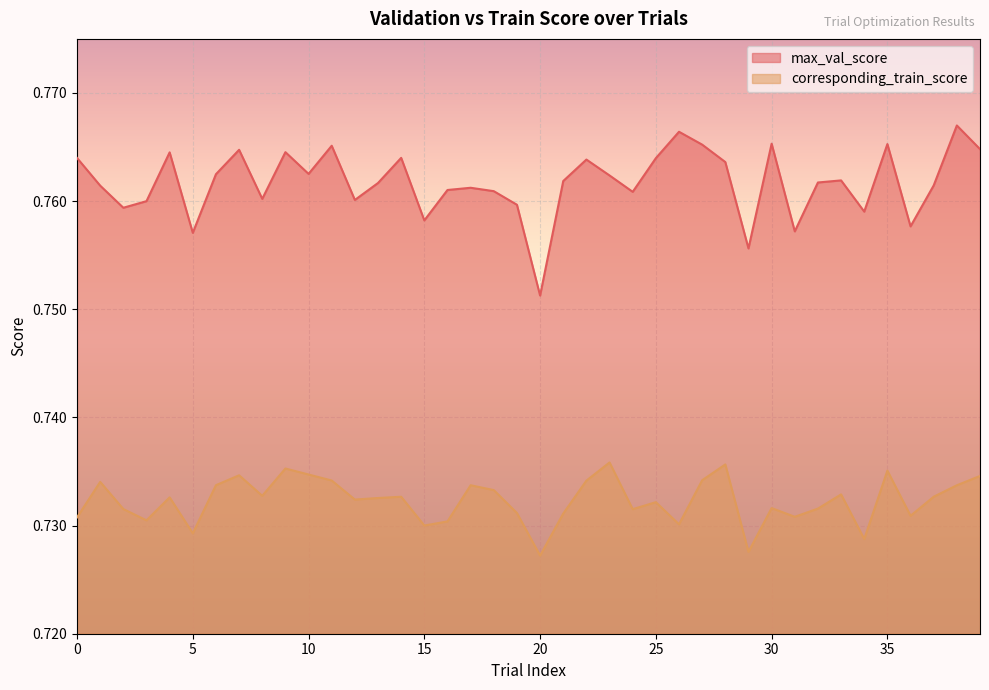

At which category is the sum across all series the highest?

38